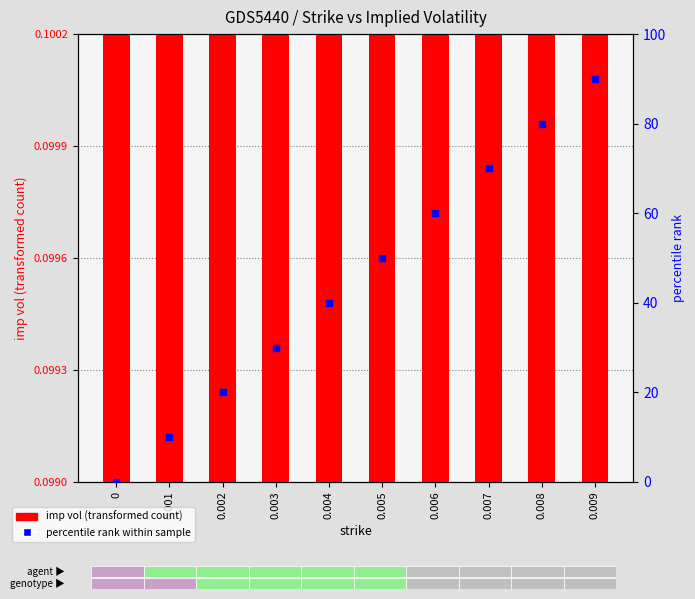

At which category is the sum across all series the highest?

0.009